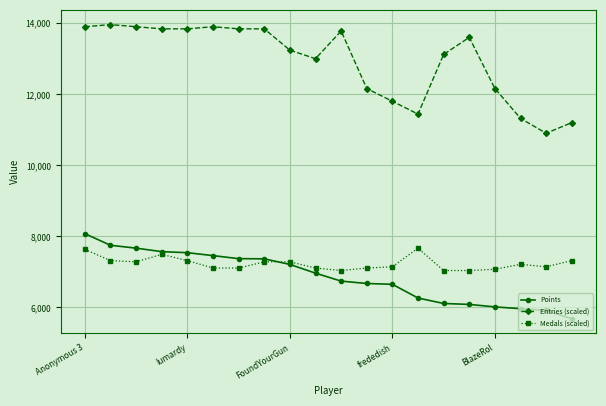

Which series has the largest range (max minus min)?

Entries (scaled)